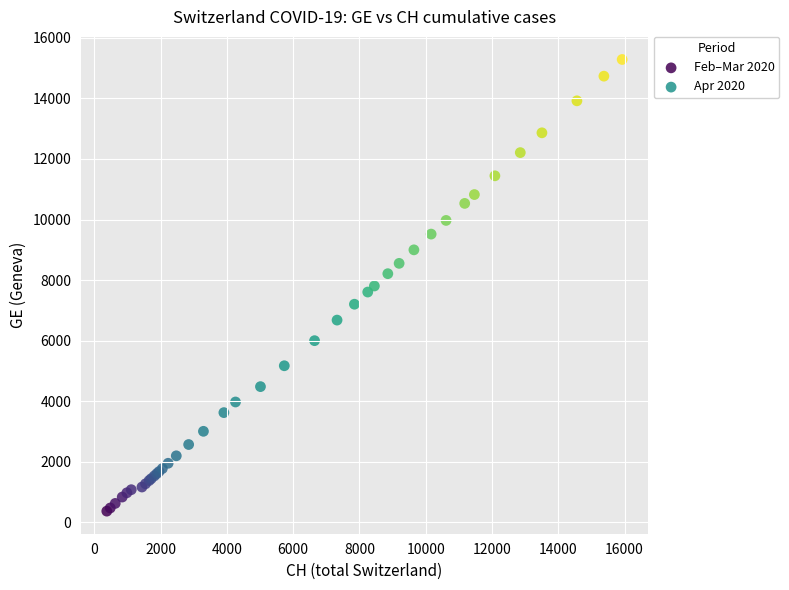

Which series contains the lowest Y value?

Feb–Mar 2020